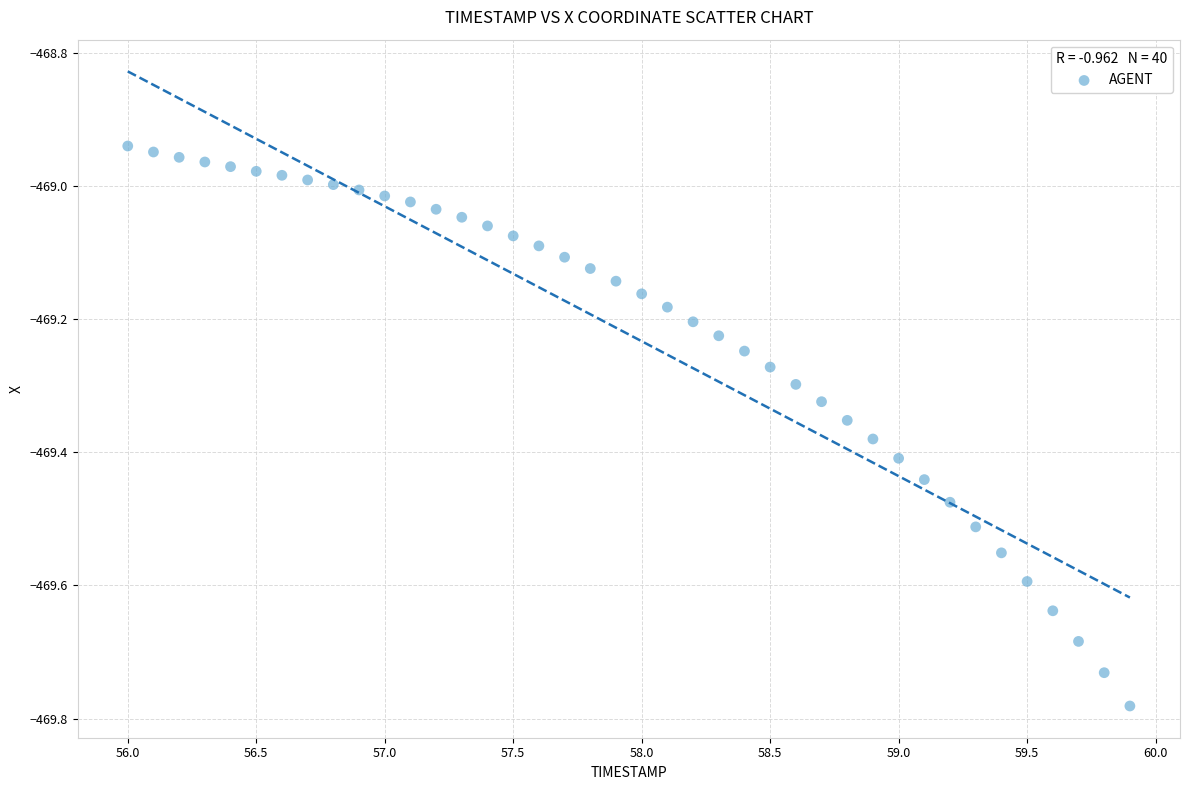

What is the range of Y values (max minus min)?

0.8